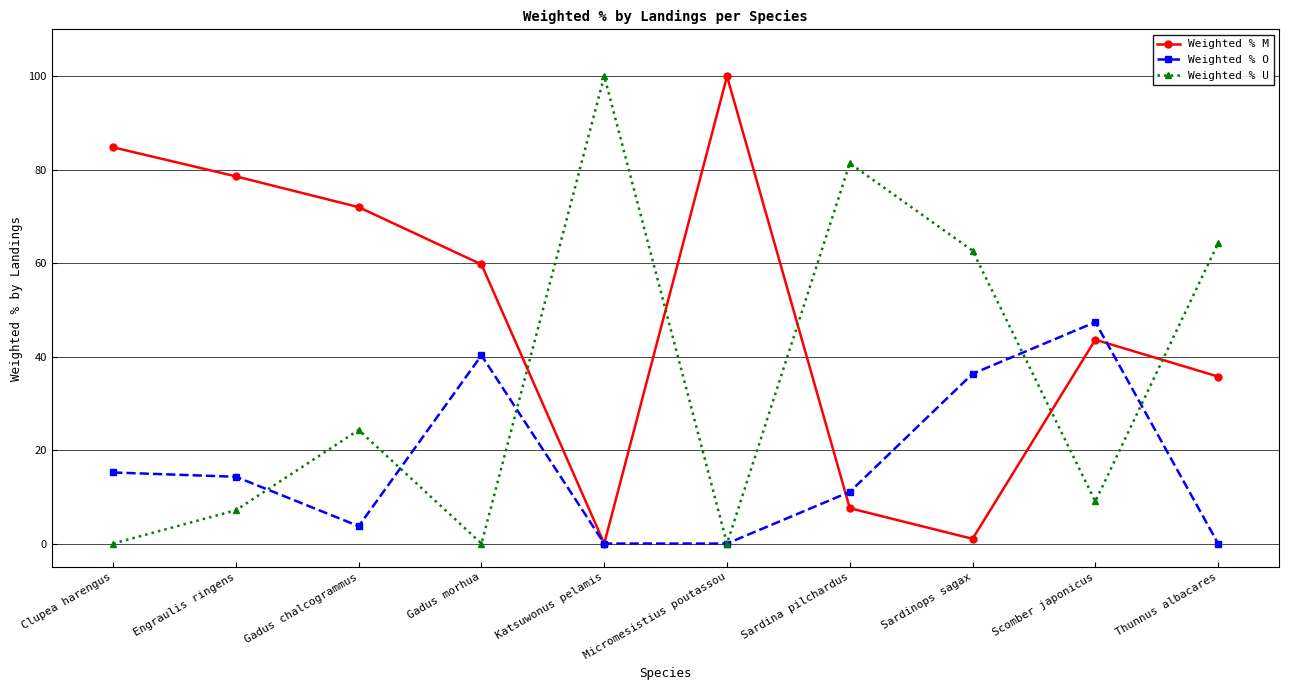

How many lines are shown in the chart?

3